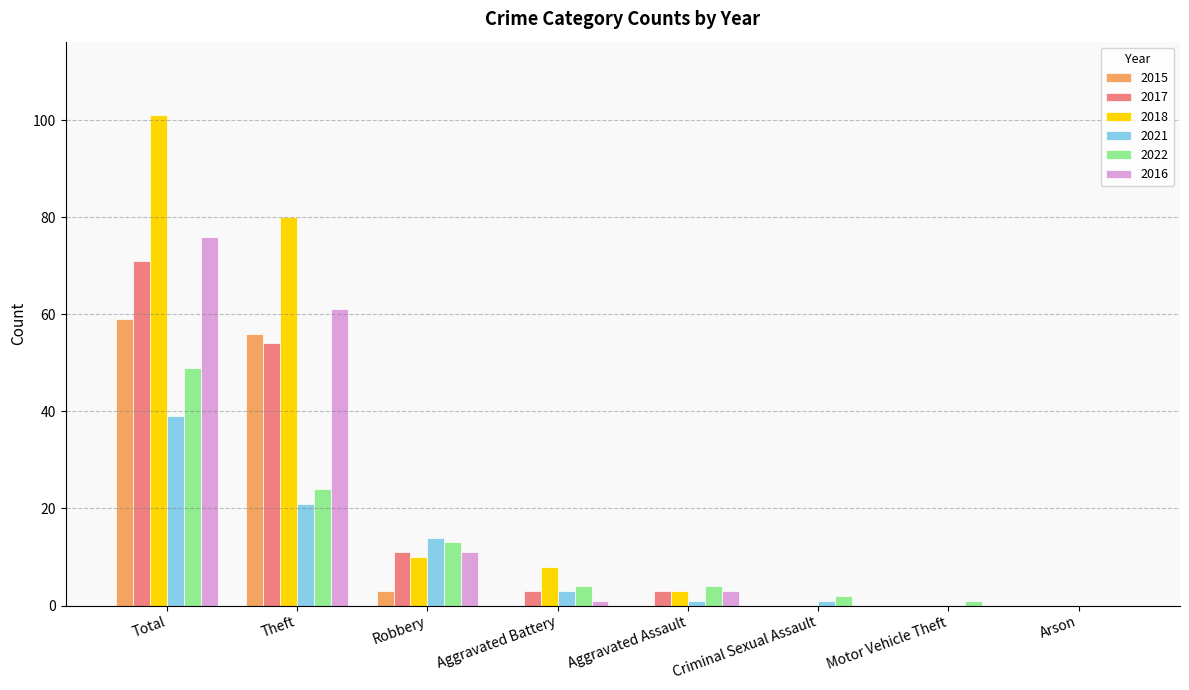

What are all the series names shown in the legend?

2015, 2017, 2018, 2021, 2022, 2016